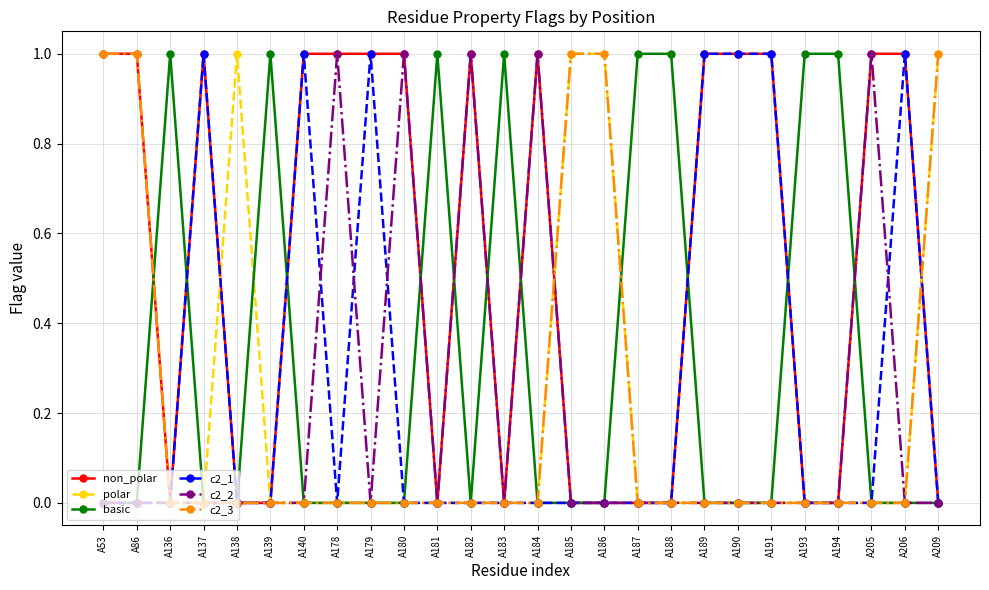

Is the value of non_polar at A205 greater than the value of c2_3 at A191?

Yes